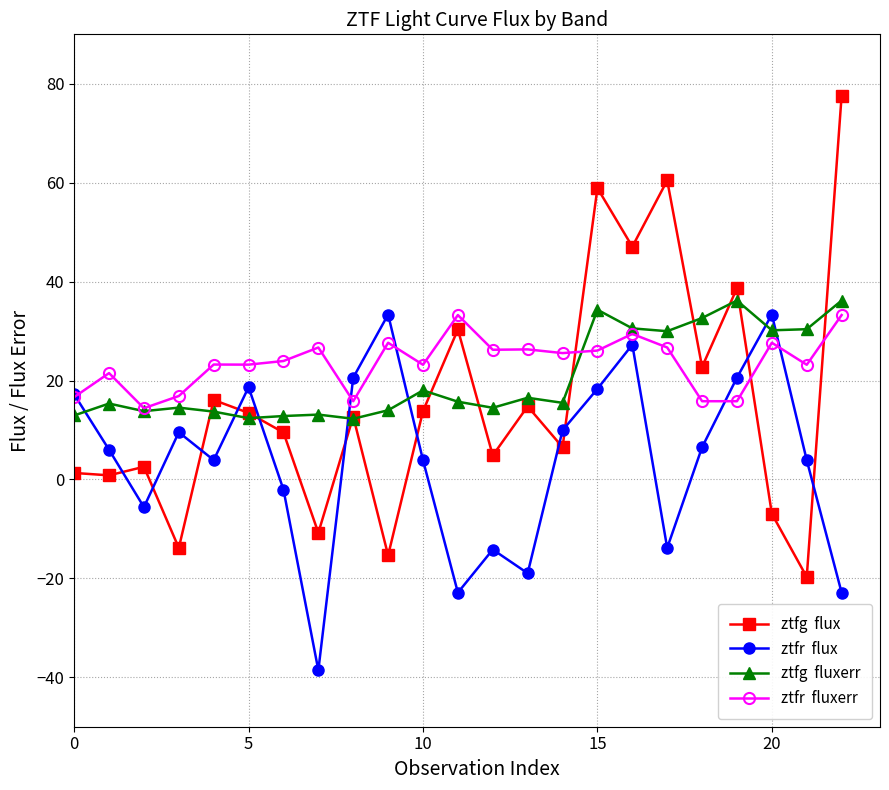

What is the greatest value displayed?

77.6